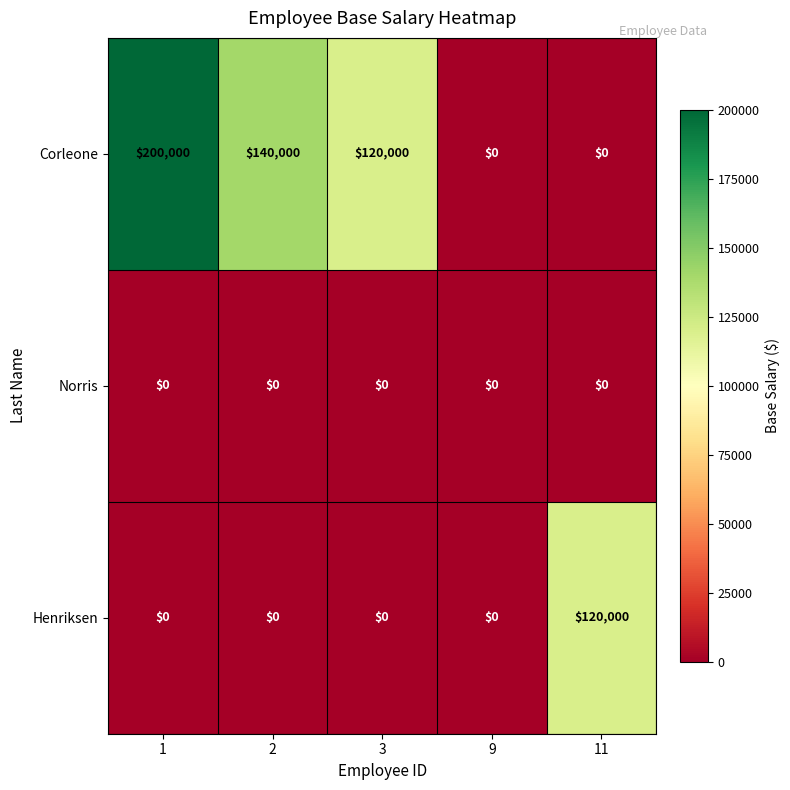

What is the difference between the second highest and minimum values in the Corleone series?

140000